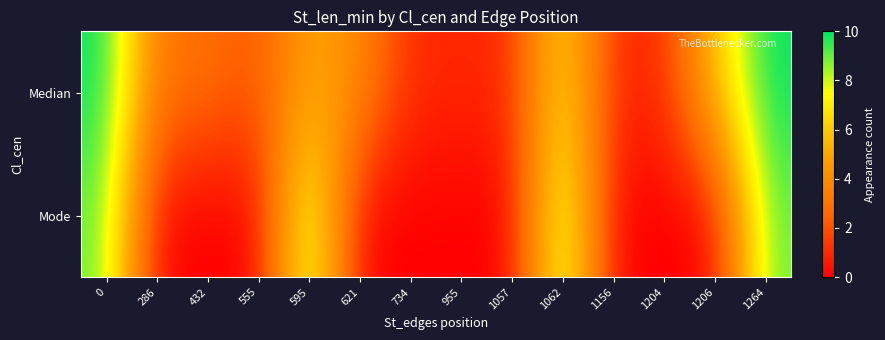

Reading right to left, extract all data points from this chart.

Median: 1264=10	1206=6	1204=1	1156=1	1062=7	1057=1	955=1	734=1	621=4	595=5	555=2	432=3	286=3	0=10
Mode: 1264=9	1206=0	1204=0	1156=0	1062=9	1057=0	955=0	734=0	621=0	595=9	555=0	432=0	286=0	0=9